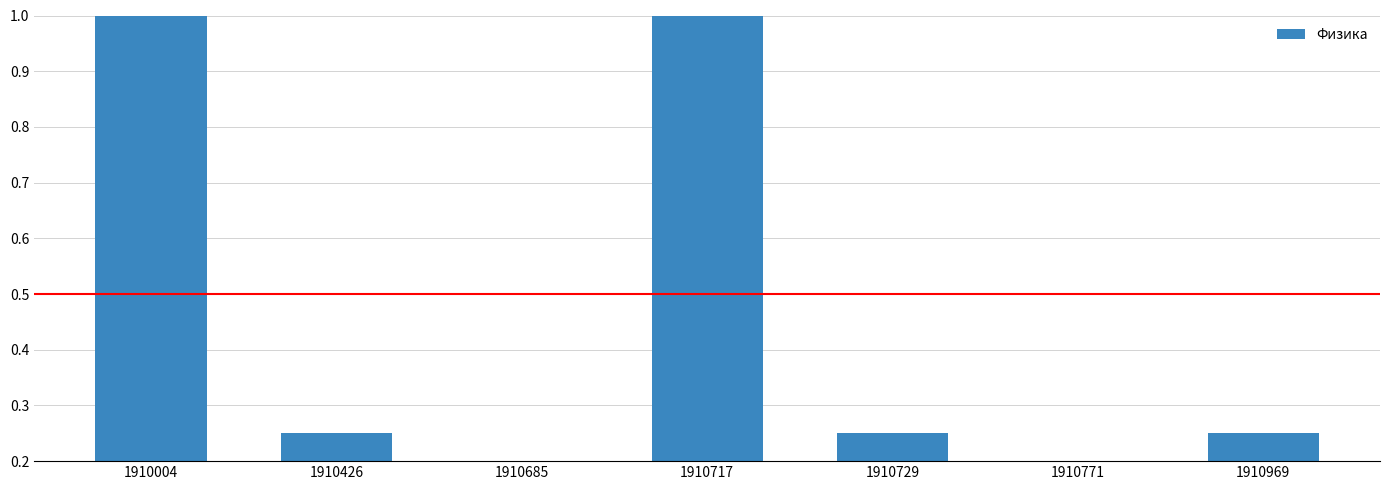

Which category has the lowest value across all series?

1910685